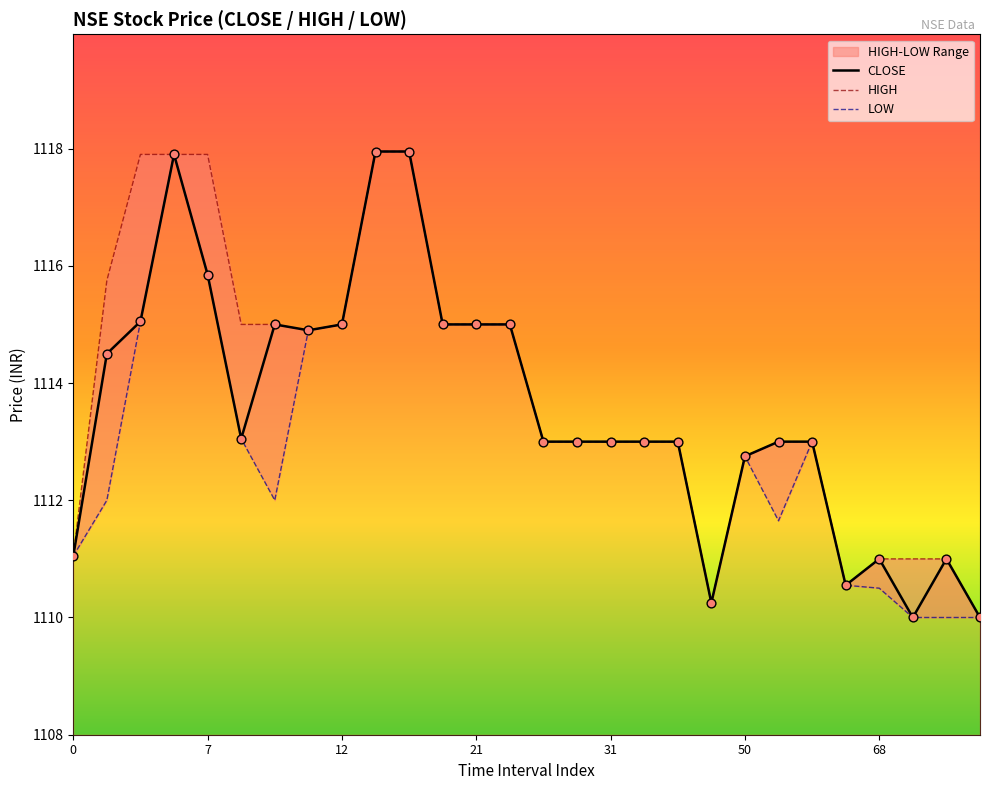

At how many categories does at least one series exceed 1111?

22